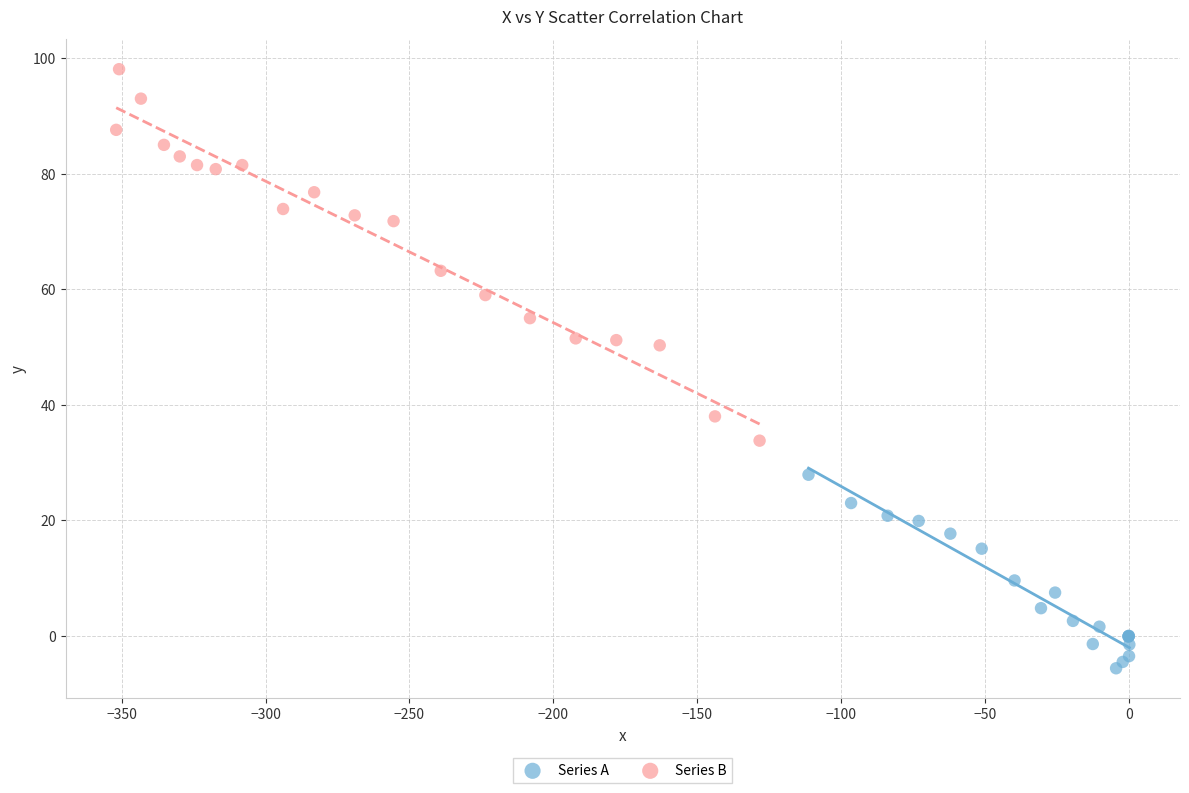

Which series reaches the minimum Y coordinate?

Series A